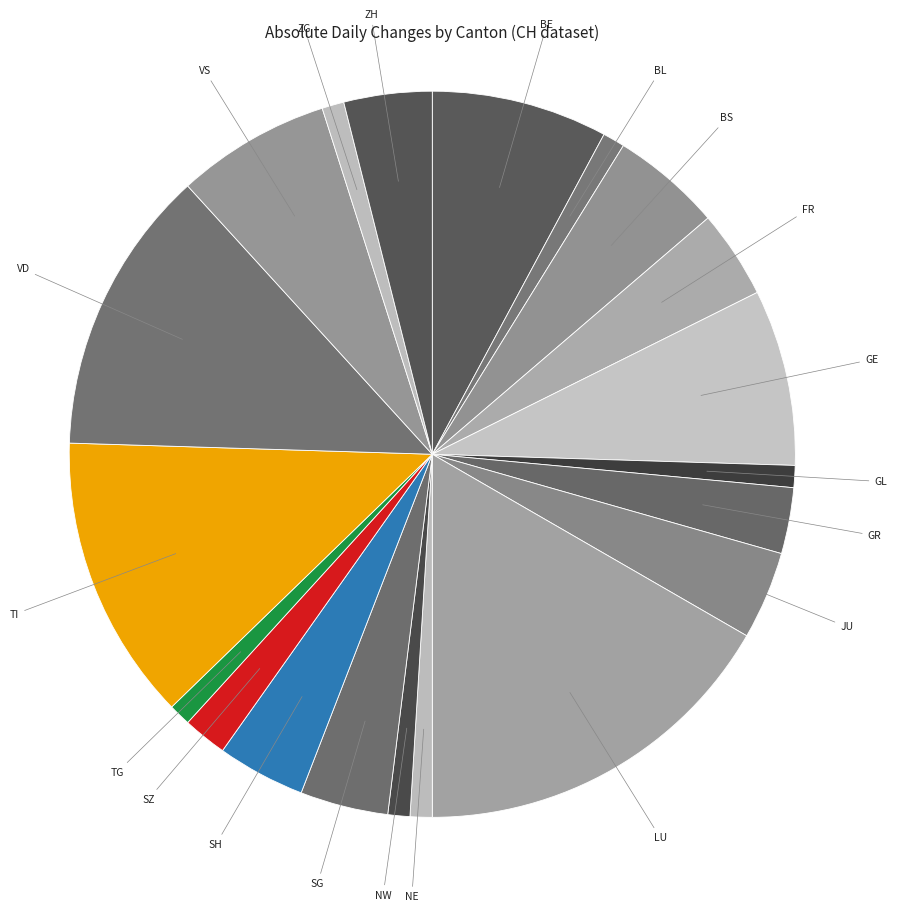

What is the largest slice in the pie chart?

LU